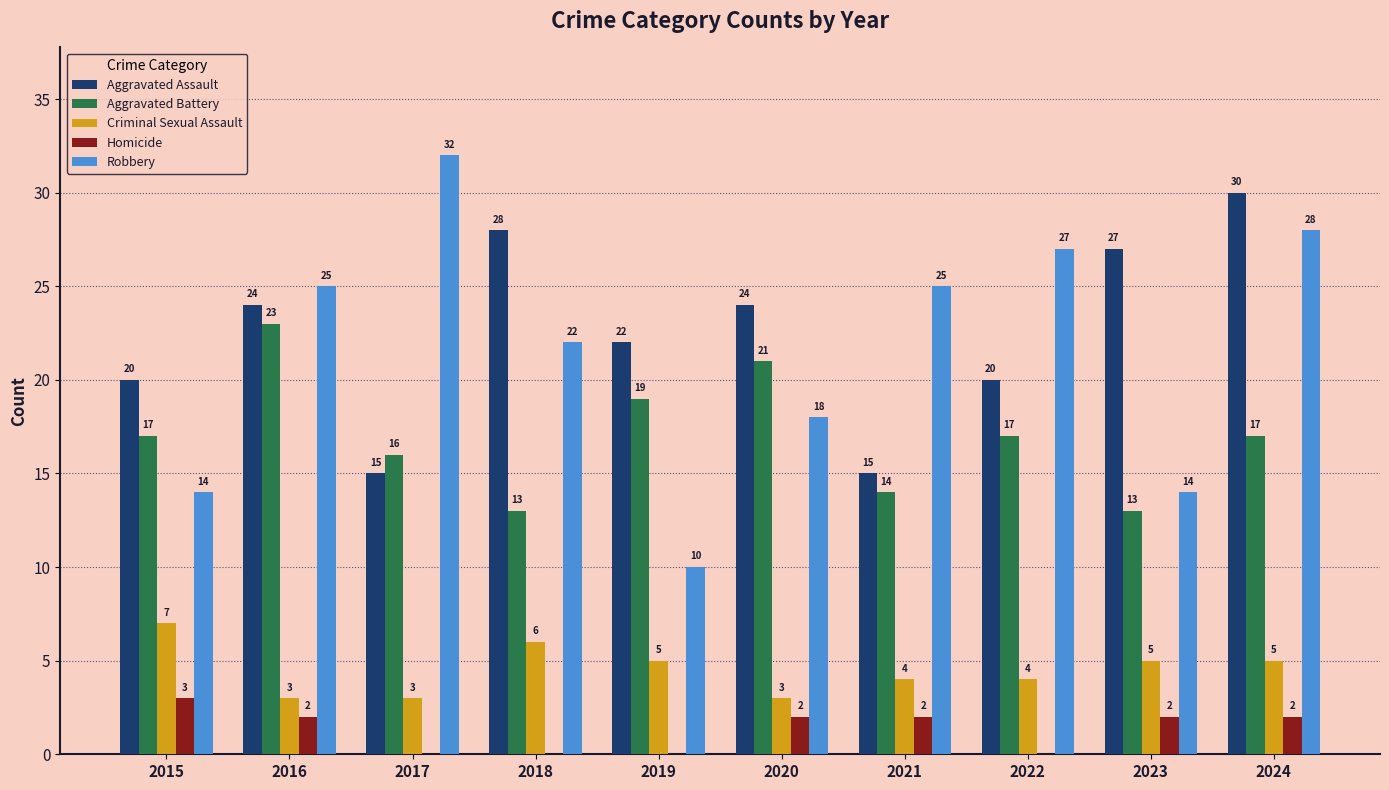

Does the chart contain stacked bars?

No